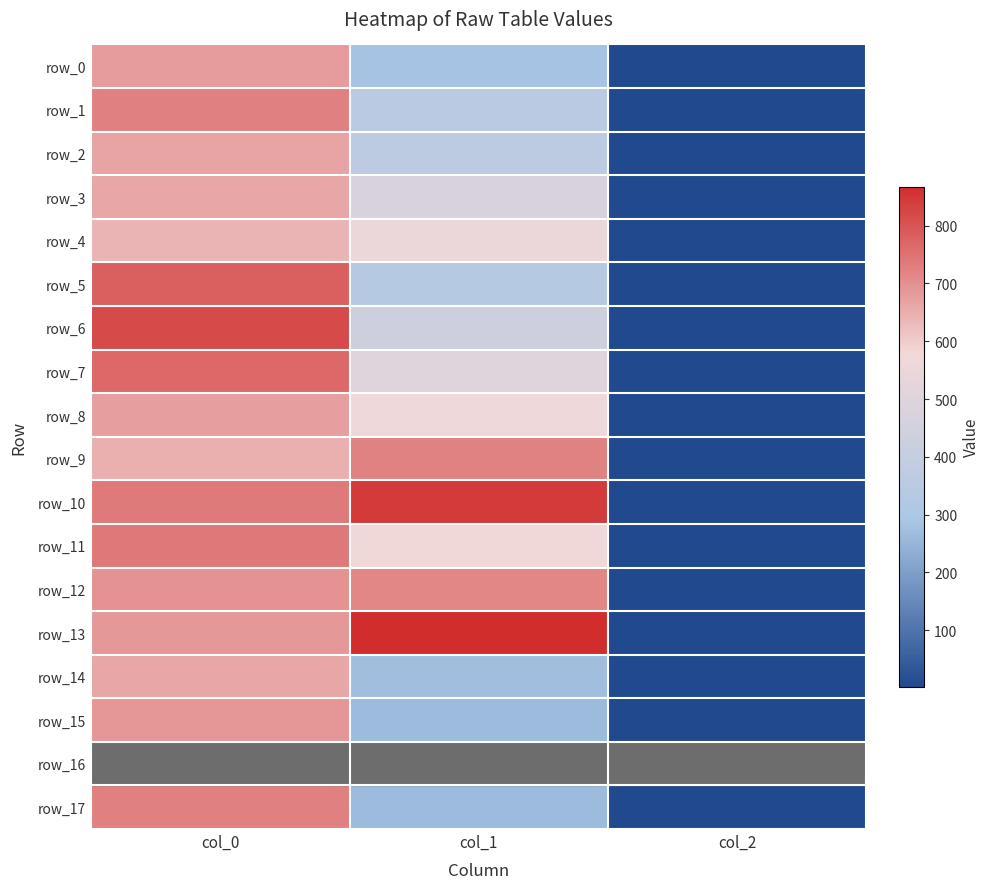

What is the sum of all row_0 values?

965.5